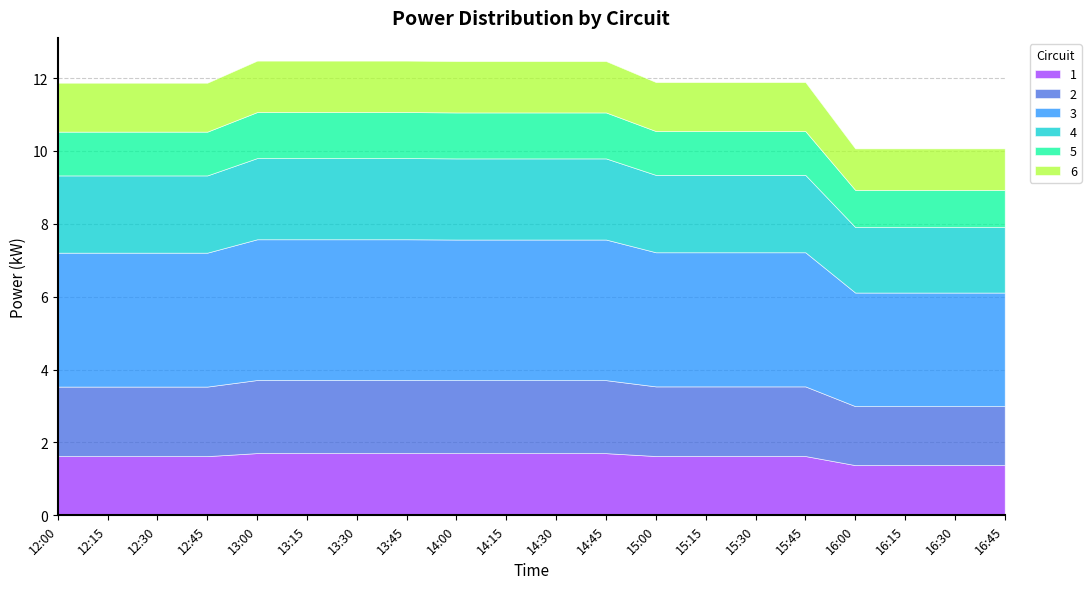

Is it true that 2 equals 3.5 at 13:15?

False